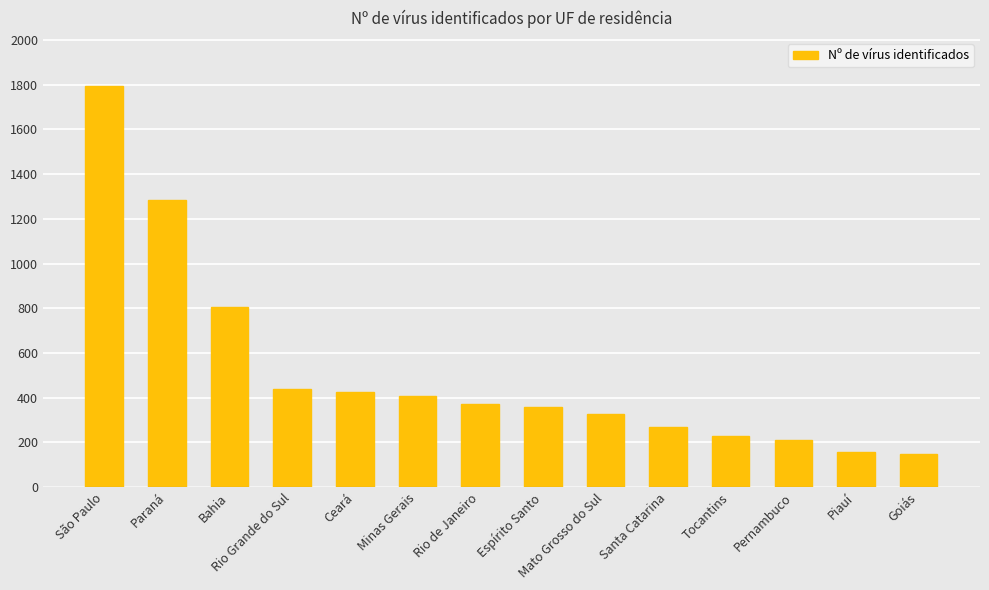

Is it true that the value at São Paulo is 1793?

True